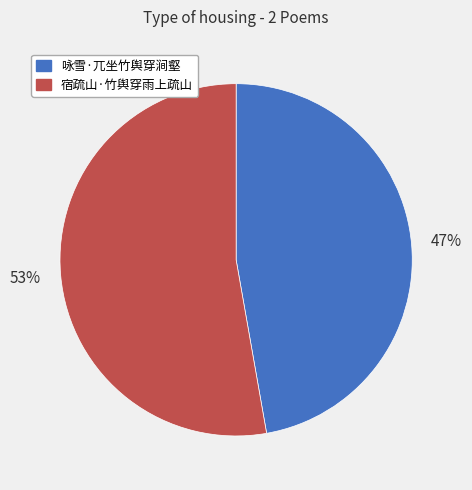

Does 咏雪·兀坐竹舆穿涧壑 account for over 50% of the chart?

No